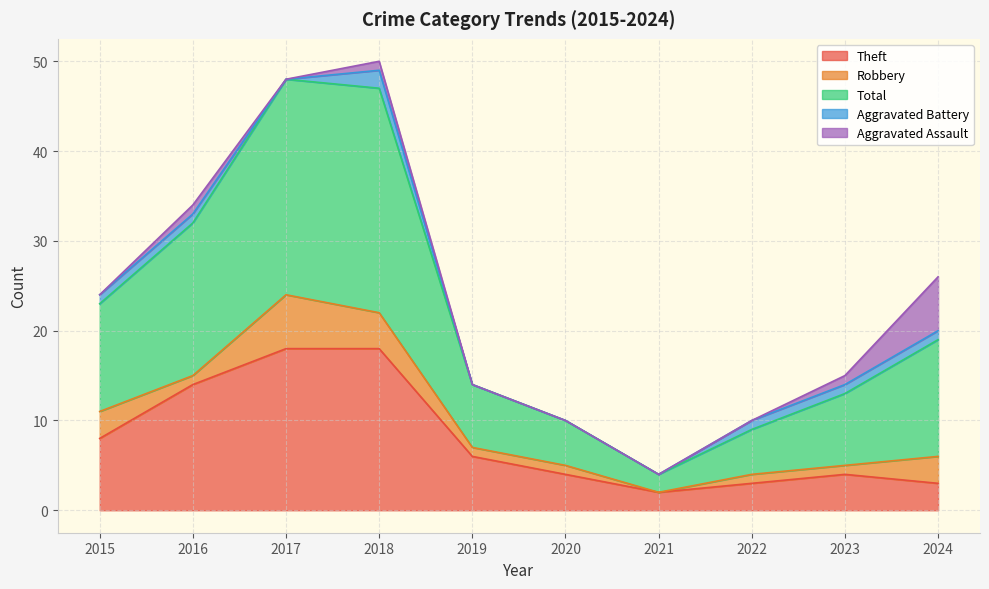

How many values in the Aggravated Assault series exceed 0?

4